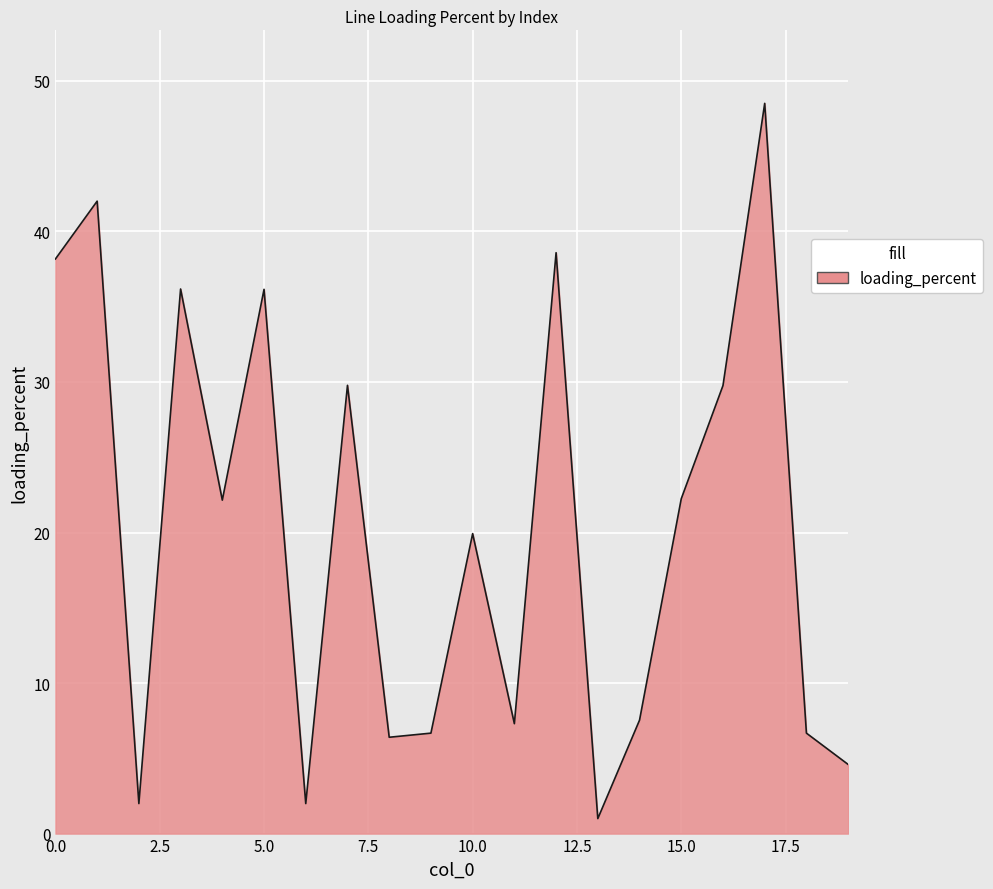

What is the maximum value shown in the chart?

48.5